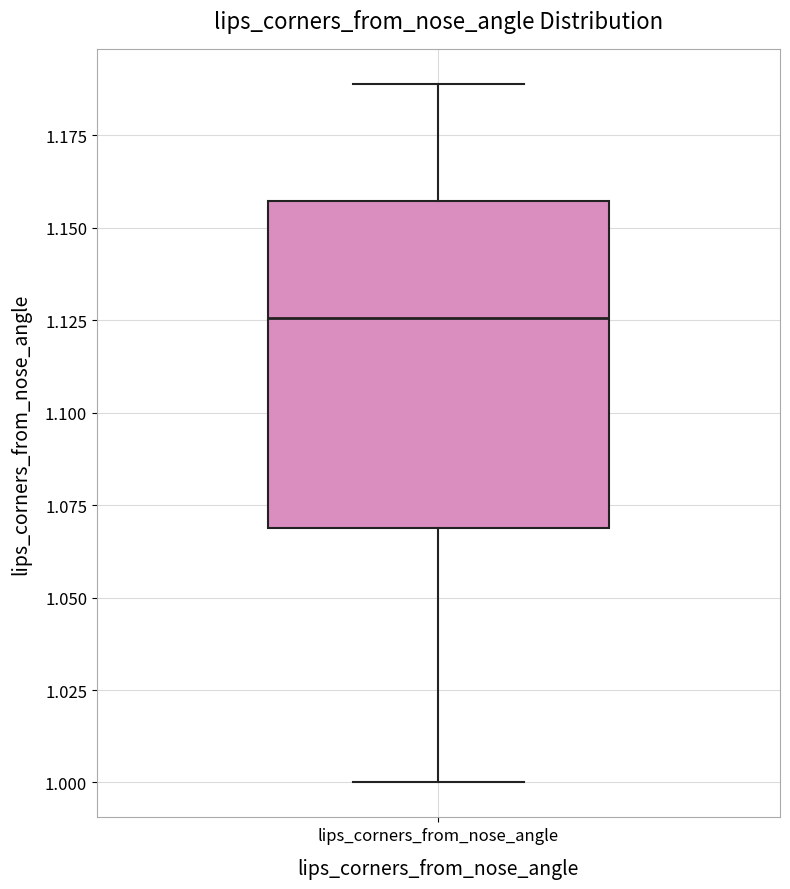

Read this box plot against the y-axis: the position of the median line, the range covered by the box, and the ends of both whiskers. The values are not printed on the chart, so give them approximately, as read against the axis.

median 1.125, box 1.070 to 1.155, whiskers 1.000 to 1.190